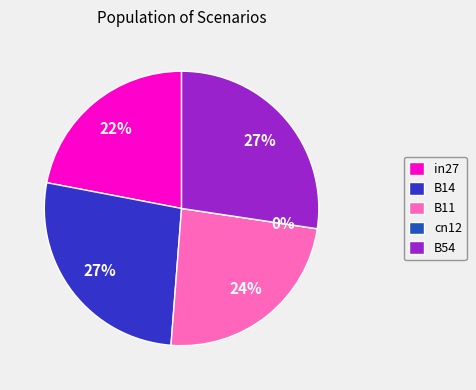

Is it true that B54 is 41% of the pie?

False